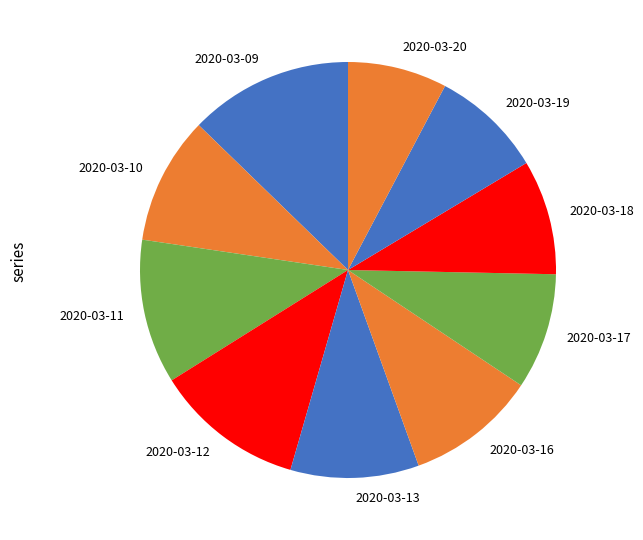

Is there any slice that represents more than half of the pie?

No